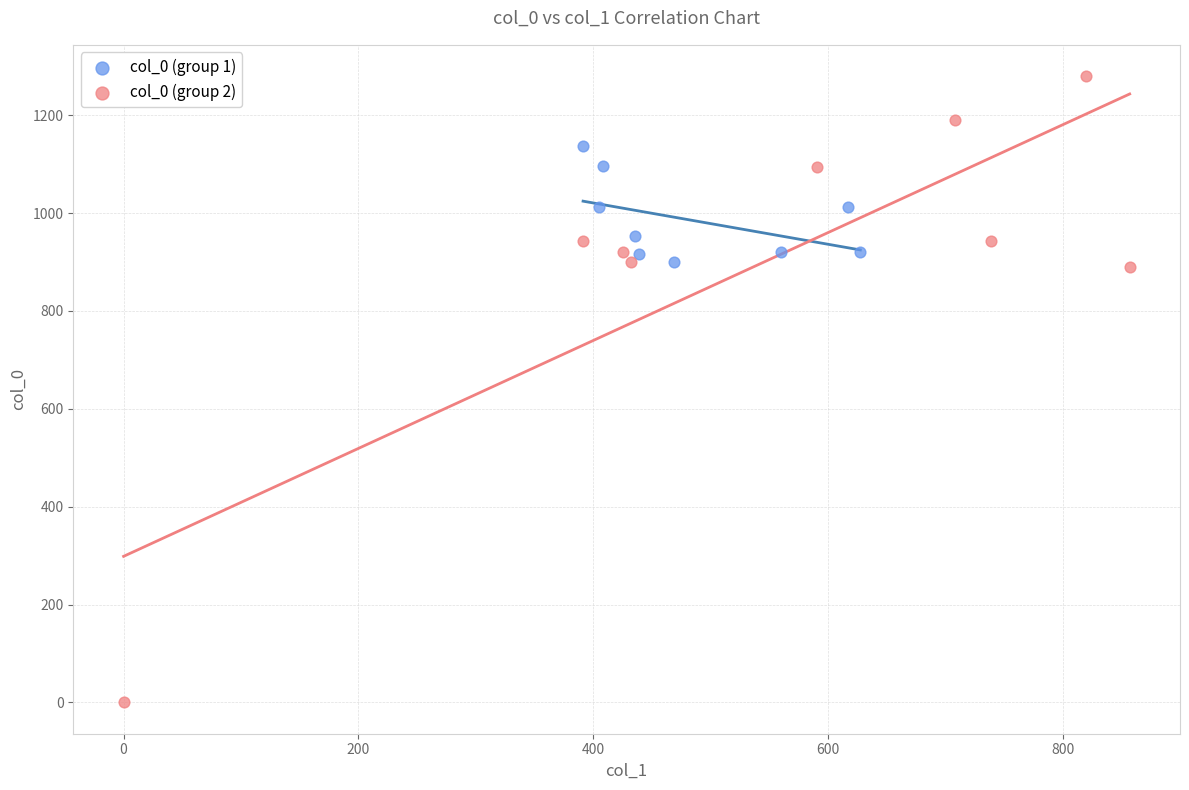

What are all the series names shown in the legend?

col_0 (group 1), col_0 (group 2)